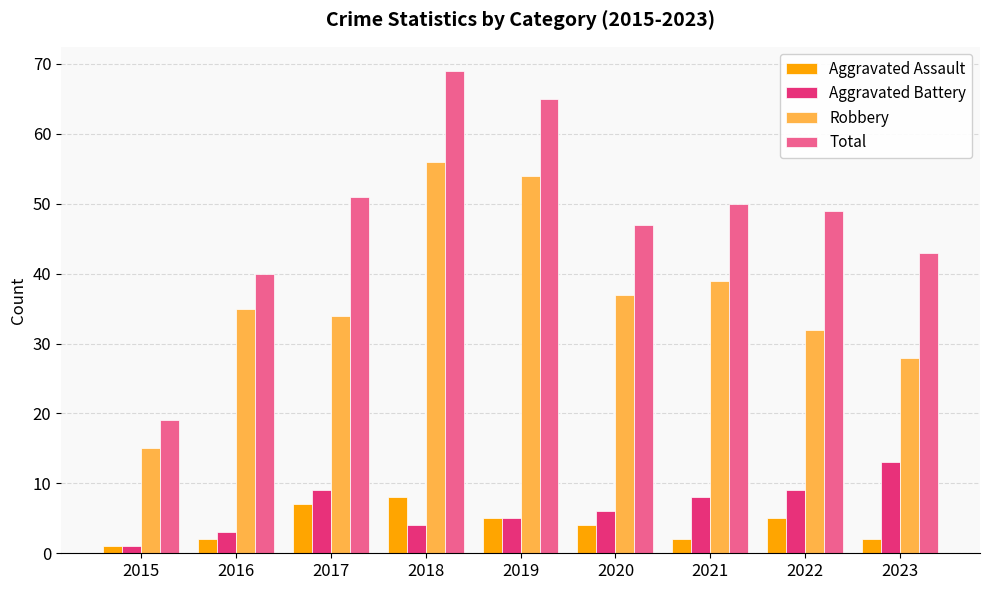

What is the approximate value of Total at 2017?

51